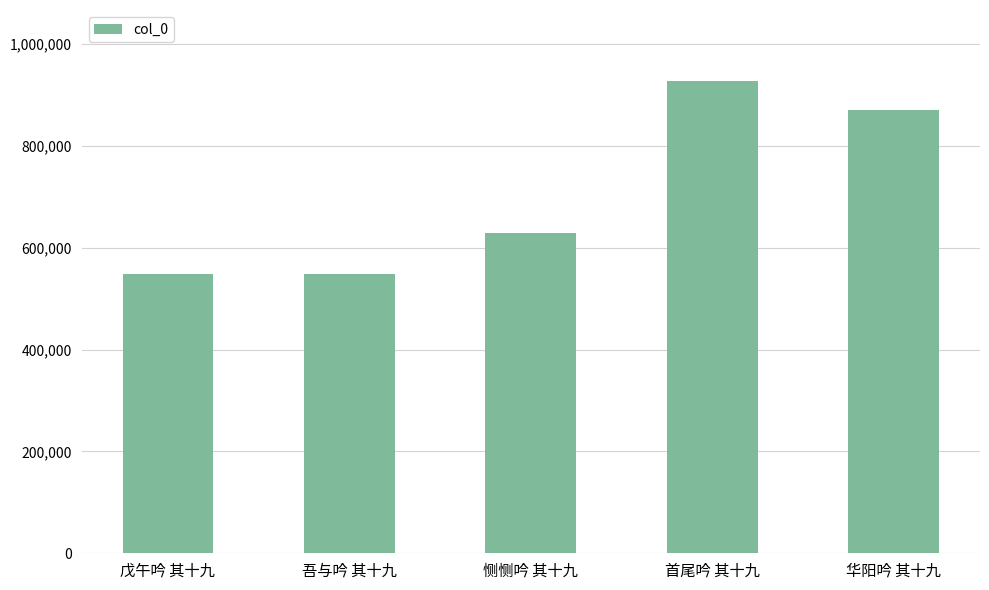

What is the difference between the second highest and minimum values?

321726